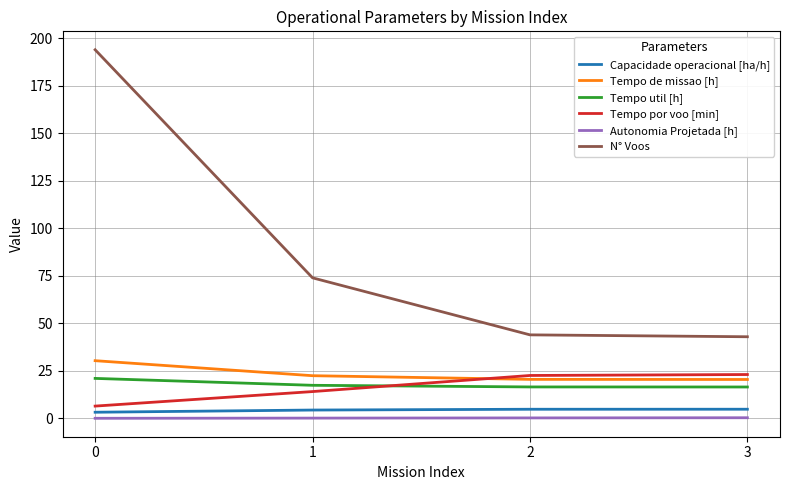

Which series has the largest total across all categories?

N° Voos